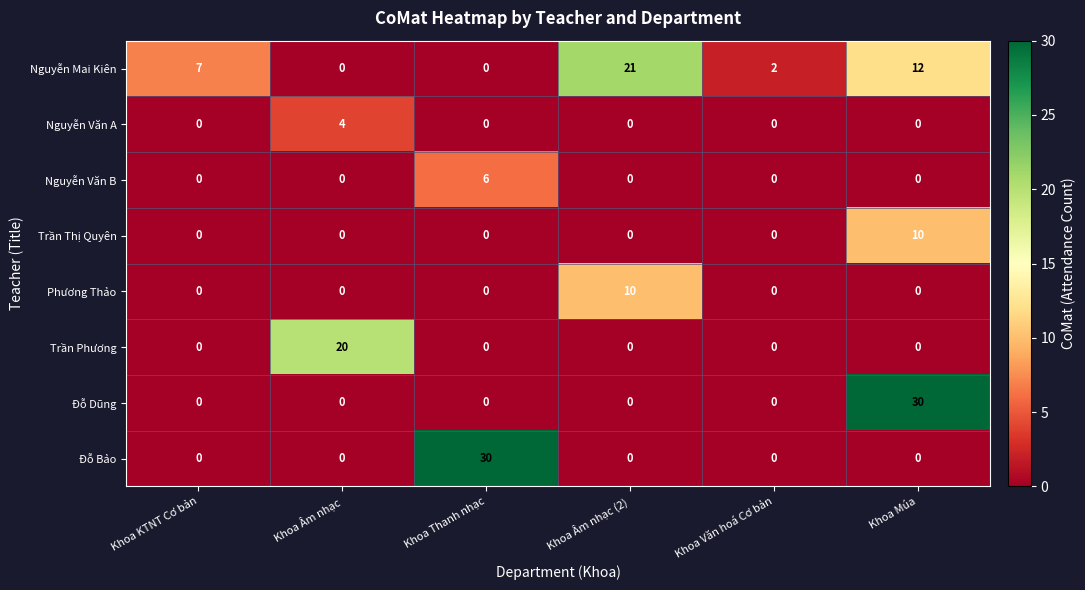

At which category is the sum across all series the highest?

Khoa Múa